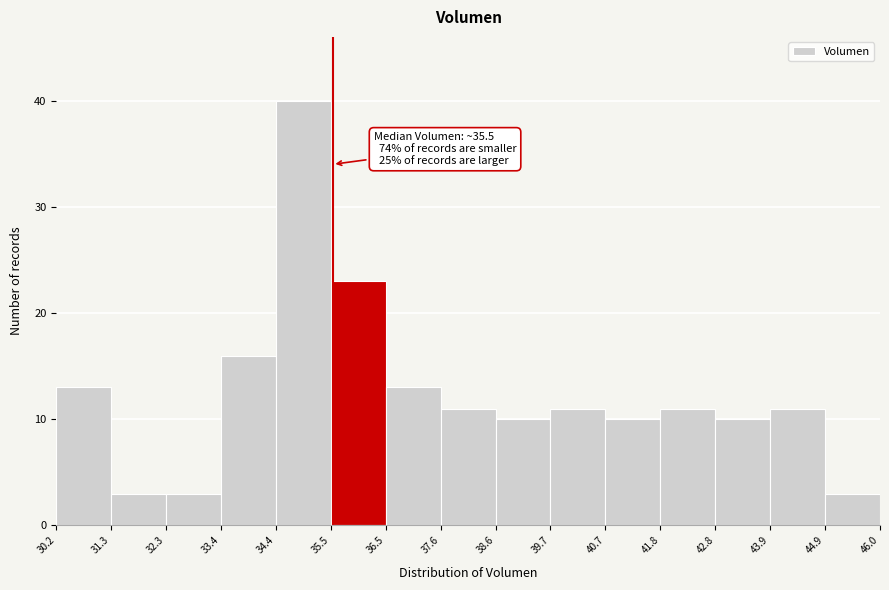

Over which range of the x-axis is the bar tallest?

34.4 to 35.5